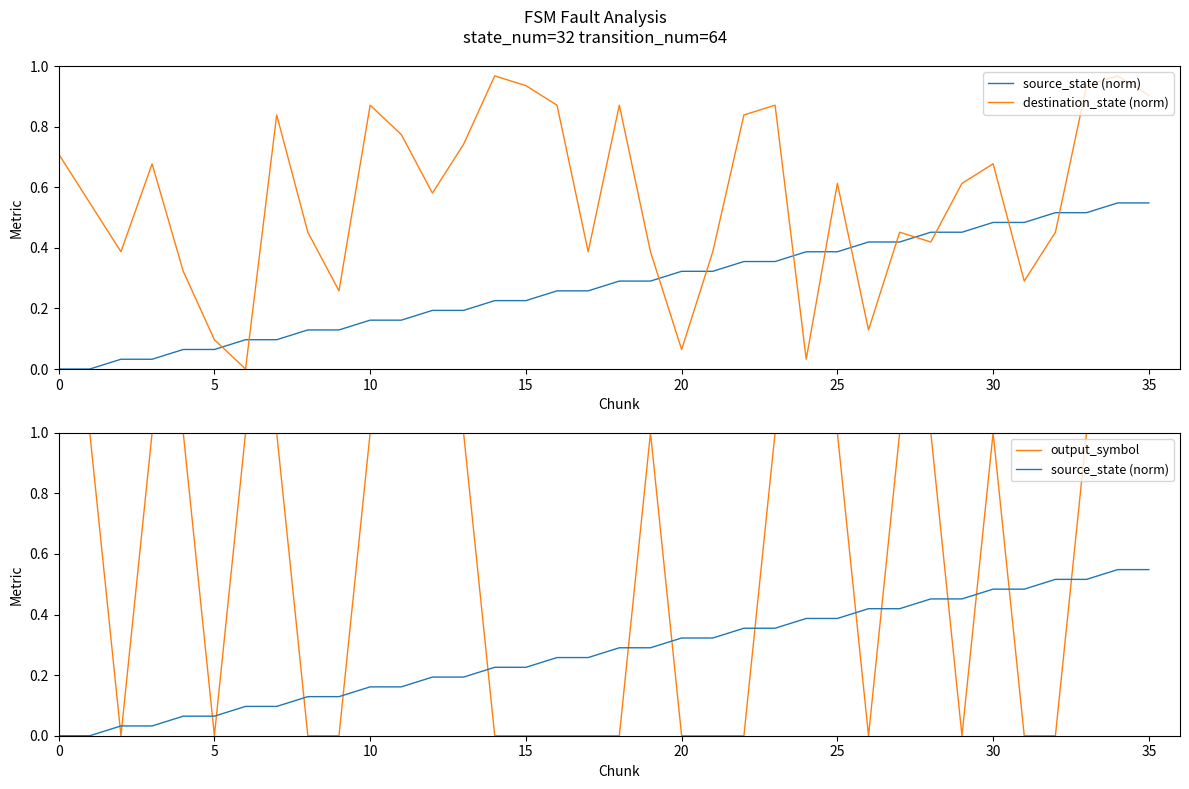

Reading right to left, list all the values displayed in this chart.

source_state (norm): 0.5	0.5	0.5	0.5	0.5	0.5	0.5	0.5	0.4	0.4	0.4	0.4	0.4	0.4	0.3	0.3	0.3	0.3	0.3	0.3	0.2	0.2	0.2	0.2	0.2	0.2	0.1	0.1	0.1	0.1	0.1	0.1	0.0	0.0	0.0	0.0
destination_state (norm): 0.9	1.0	0.9	0.5	0.3	0.7	0.6	0.4	0.5	0.1	0.6	0.0	0.9	0.8	0.4	0.1	0.4	0.9	0.4	0.9	0.9	1.0	0.7	0.6	0.8	0.9	0.3	0.5	0.8	0.0	0.1	0.3	0.7	0.4	0.5	0.7
output_symbol: 1.0	1.0	1.0	0.0	0.0	1.0	0.0	1.0	1.0	0.0	1.0	1.0	1.0	0.0	0.0	0.0	1.0	0.0	0.0	0.0	0.0	0.0	1.0	1.0	1.0	1.0	0.0	0.0	1.0	1.0	0.0	1.0	1.0	0.0	1.0	1.0